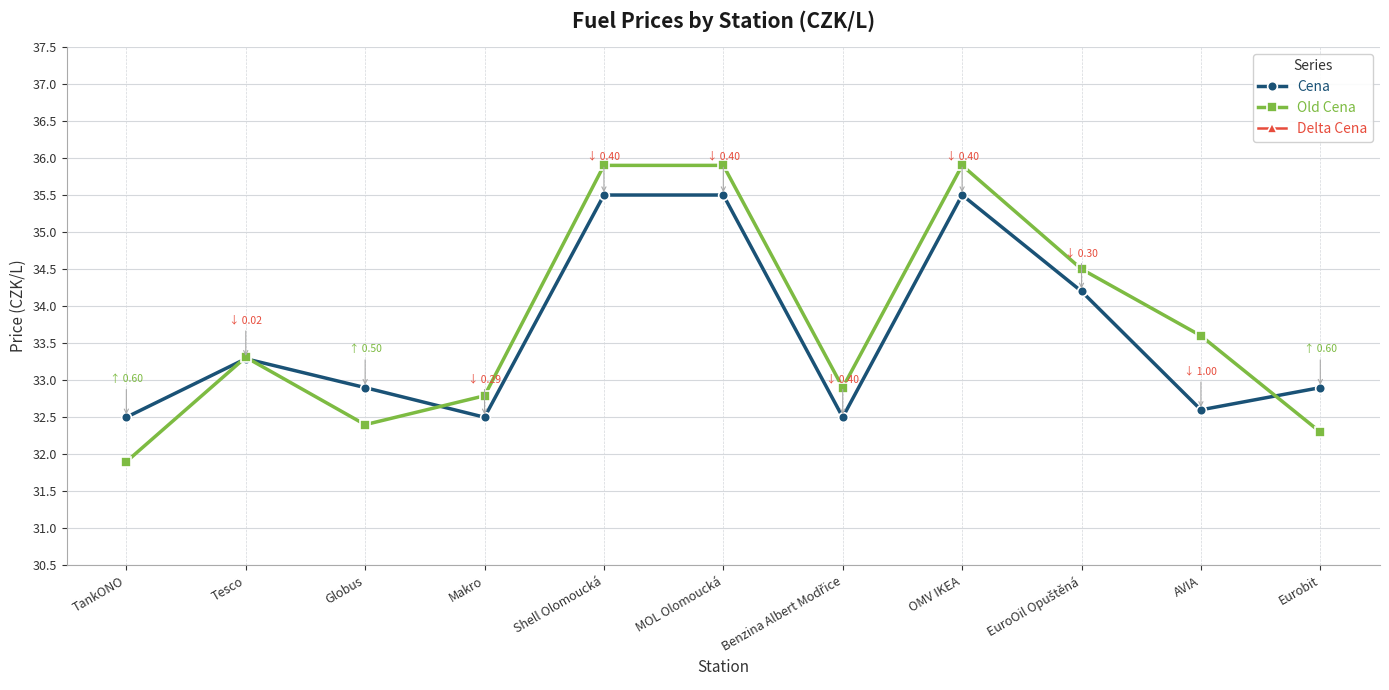

Where is the first local maximum for Cena?

Tesco